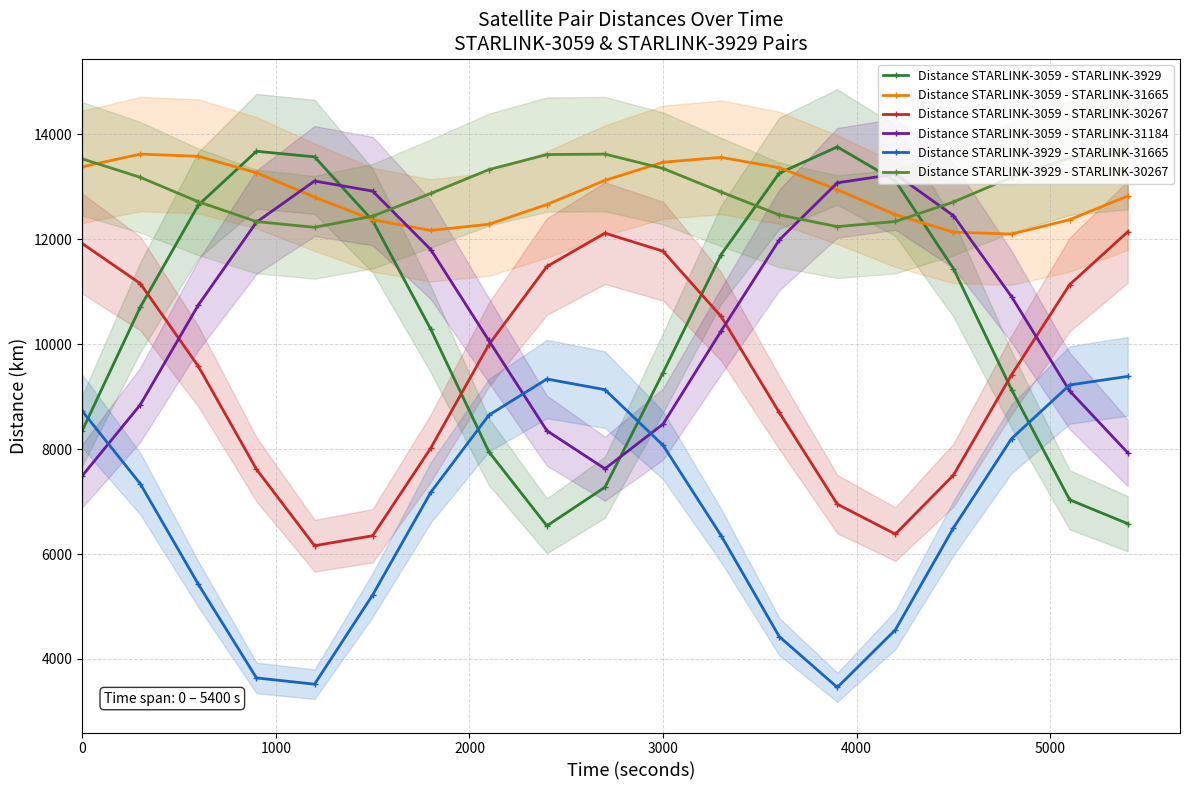

In Distance STARLINK-3059 - STARLINK-3929, how many points are higher than both neighbors (excluding endpoints)?

2